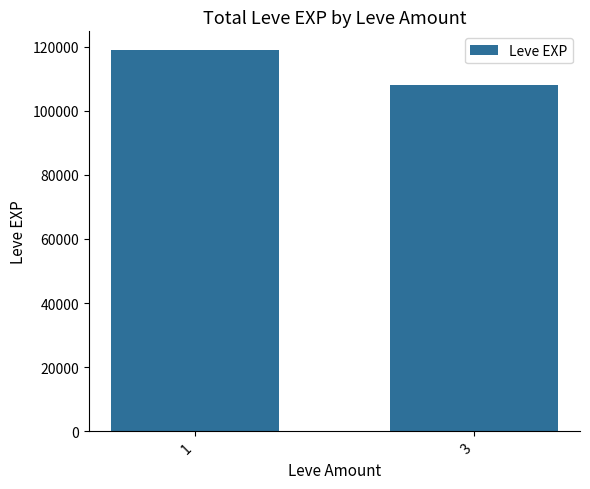

Reading left to right, what are all the values shown in this chart?

118790	107930